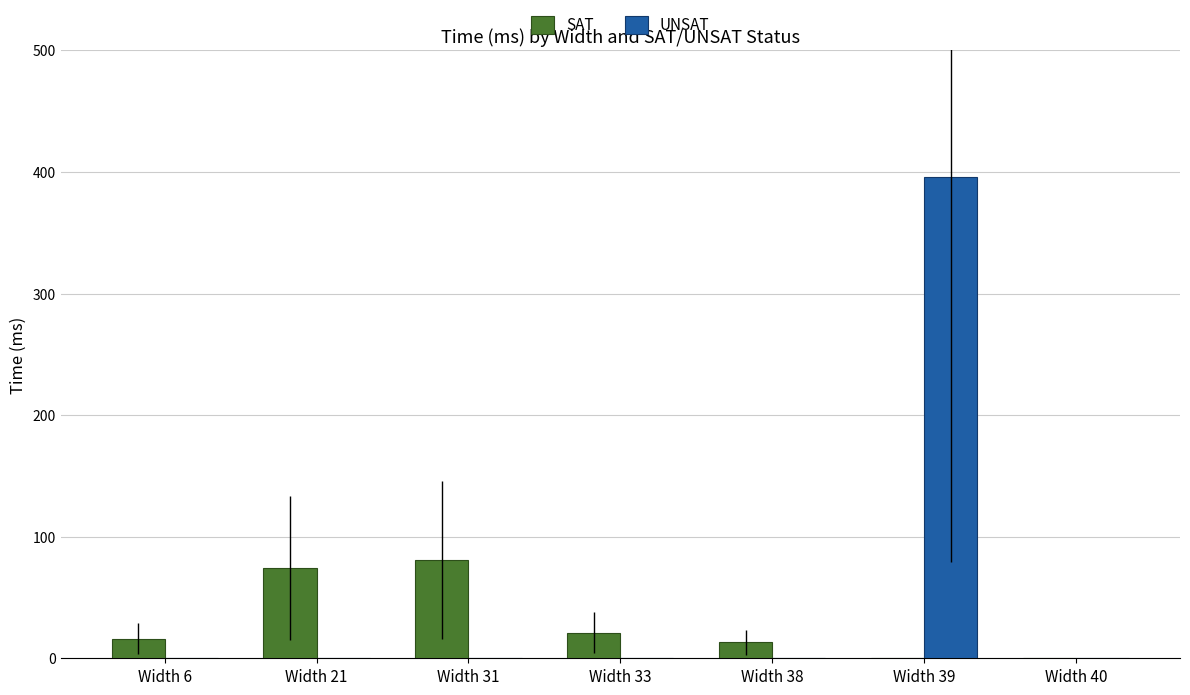

Reading left to right, list all the values displayed in this chart.

SAT: 16	74	81	21	13	0	0
UNSAT: 0	0	0	0	0	396	0